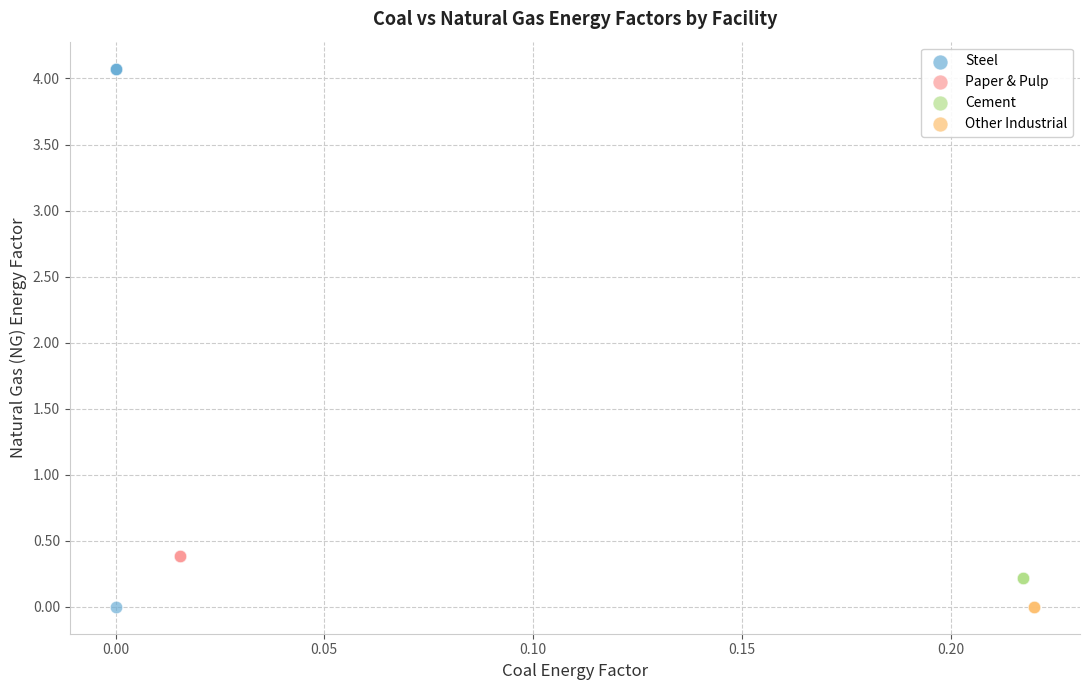

Which series reaches the maximum Y coordinate?

Steel